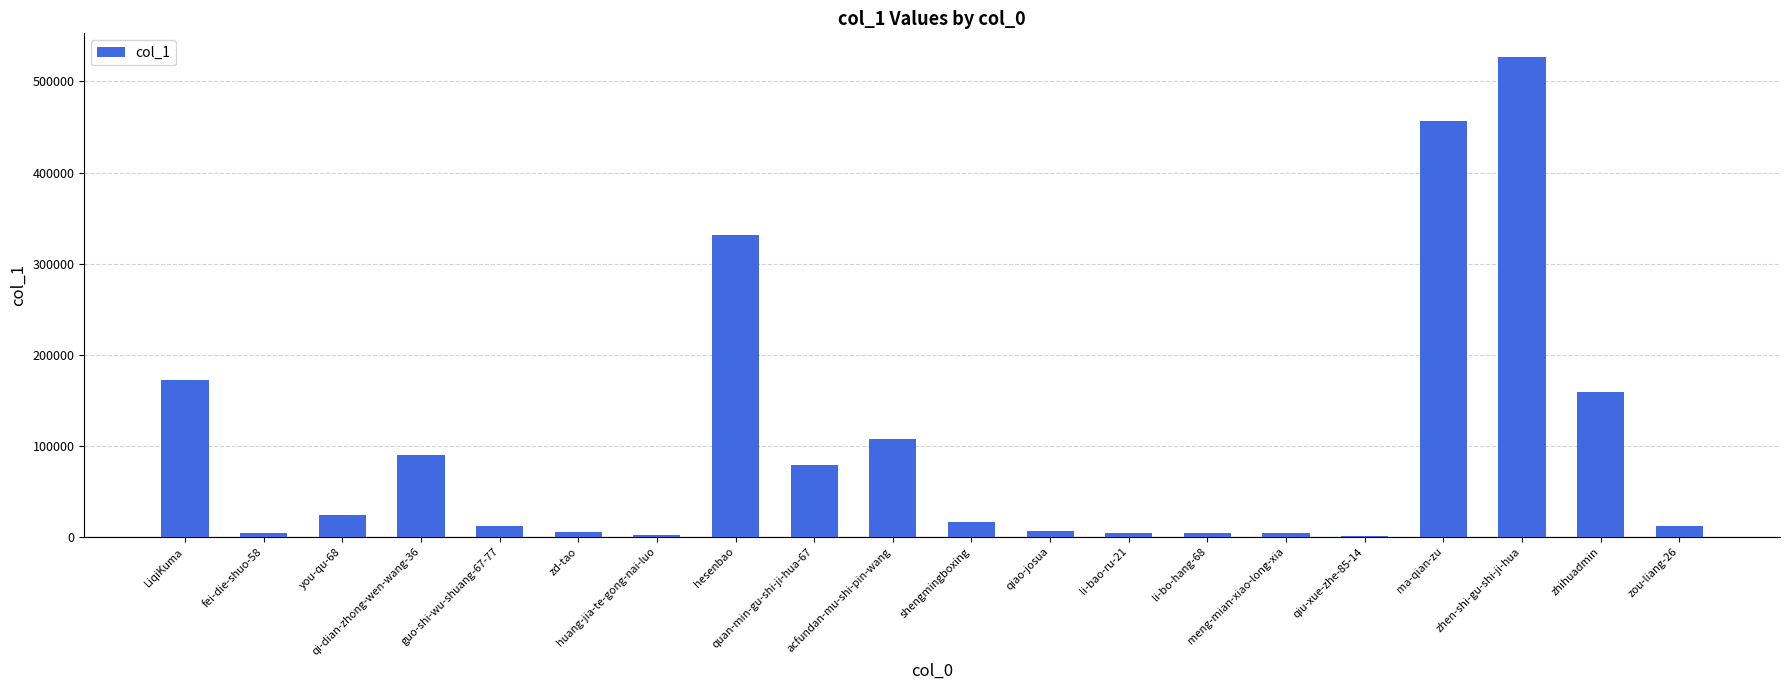

What is the average value?

100798